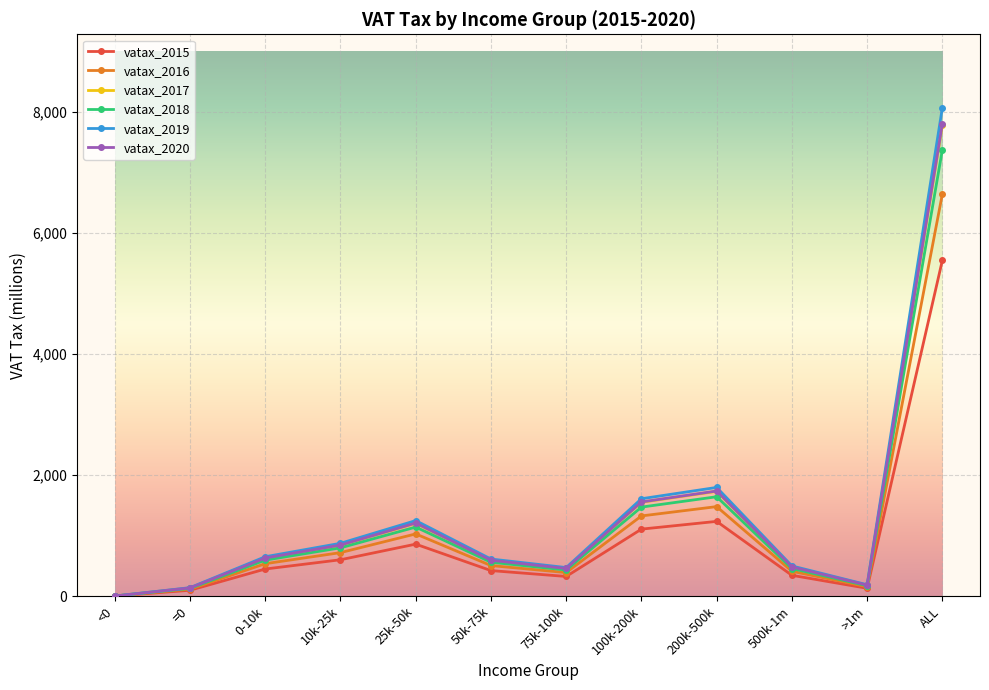

Which series changed the most between 25k-50k and 75k-100k?

vatax_2019